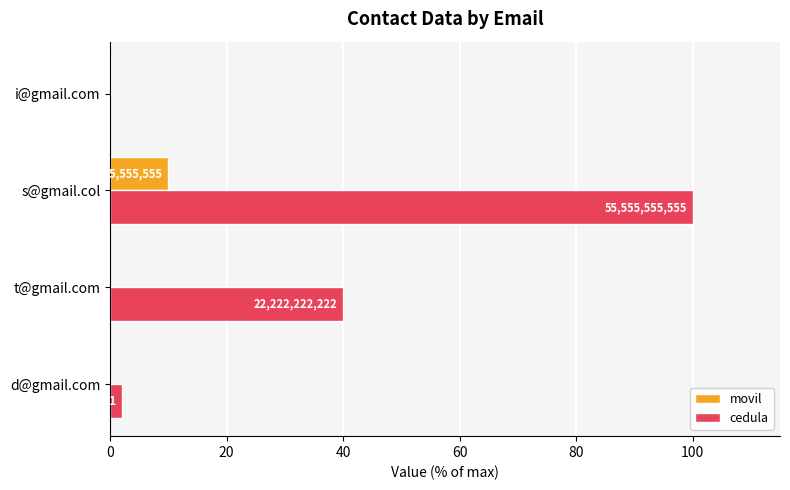

What is the average value of the movil series?

2.6